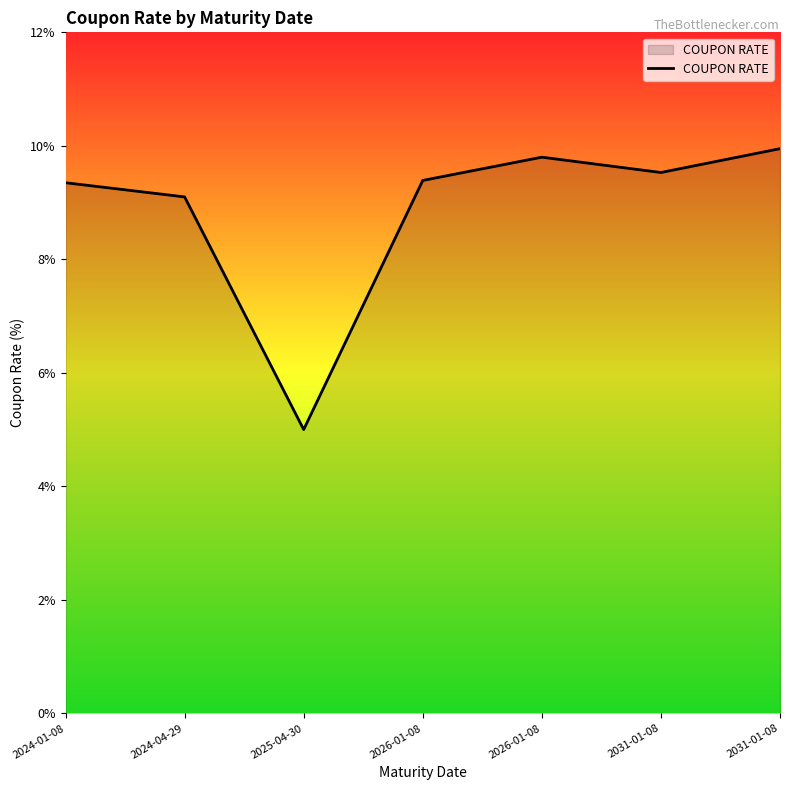

Is it true that the value at 2025-04-30 is 8.9?

False